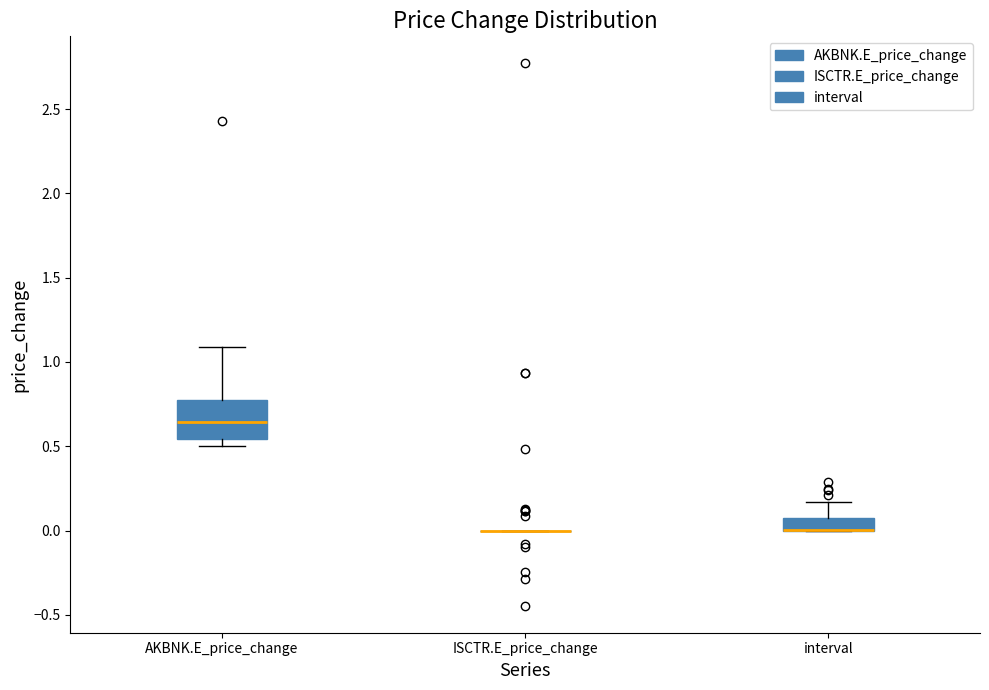

Which box is the tallest, from its lower edge to its upper edge?

AKBNK.E_price_change